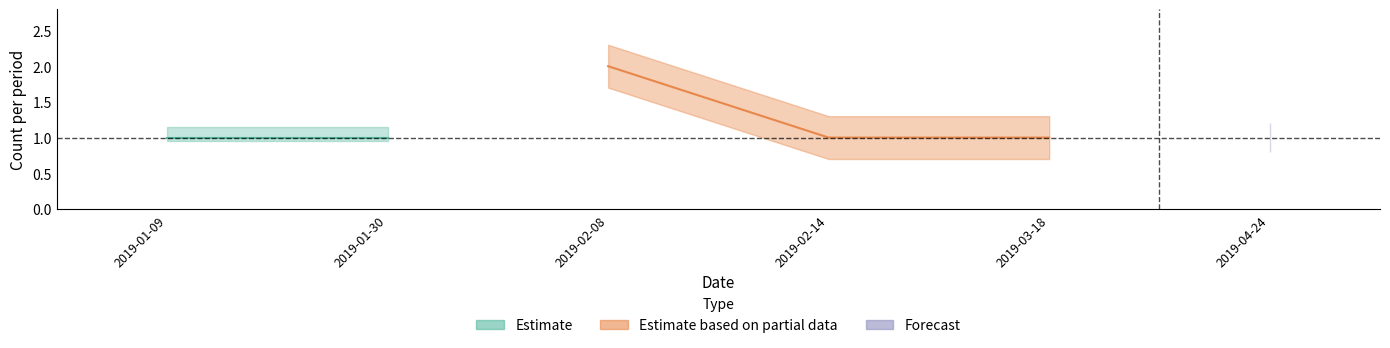

At which category does the chart reach its peak across all series?

2